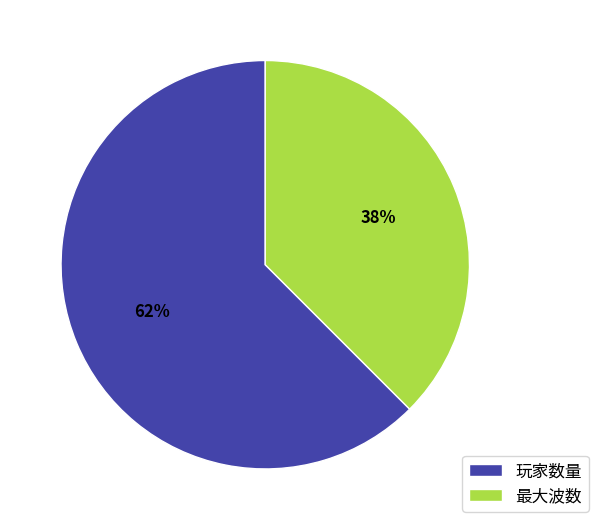

What percentage is the 玩家数量 slice, to the nearest percent?

62%